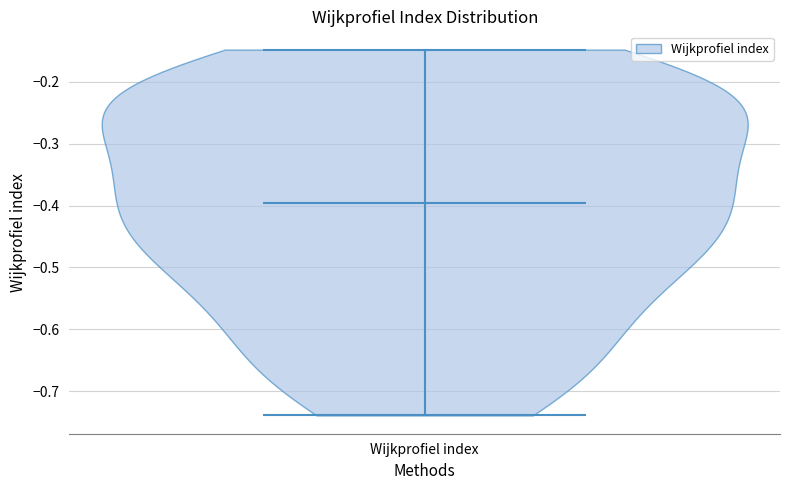

Read this violin plot against the y-axis: where its median line is, and the lowest and highest points the violin reaches. The values are not printed on the chart, so give them approximately, as read against the axis.

median line -0.40, lowest point -0.74, highest point -0.15